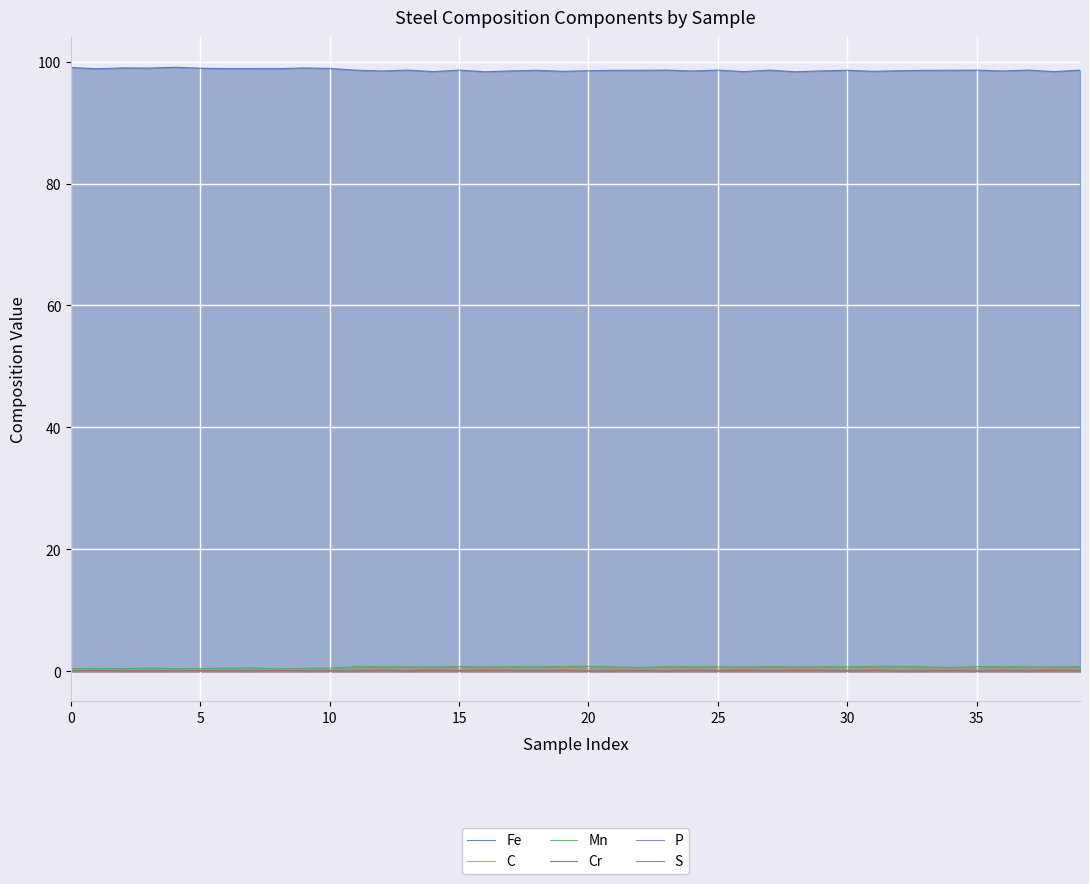

Is it true that Fe equals 98.6 at 35?

True